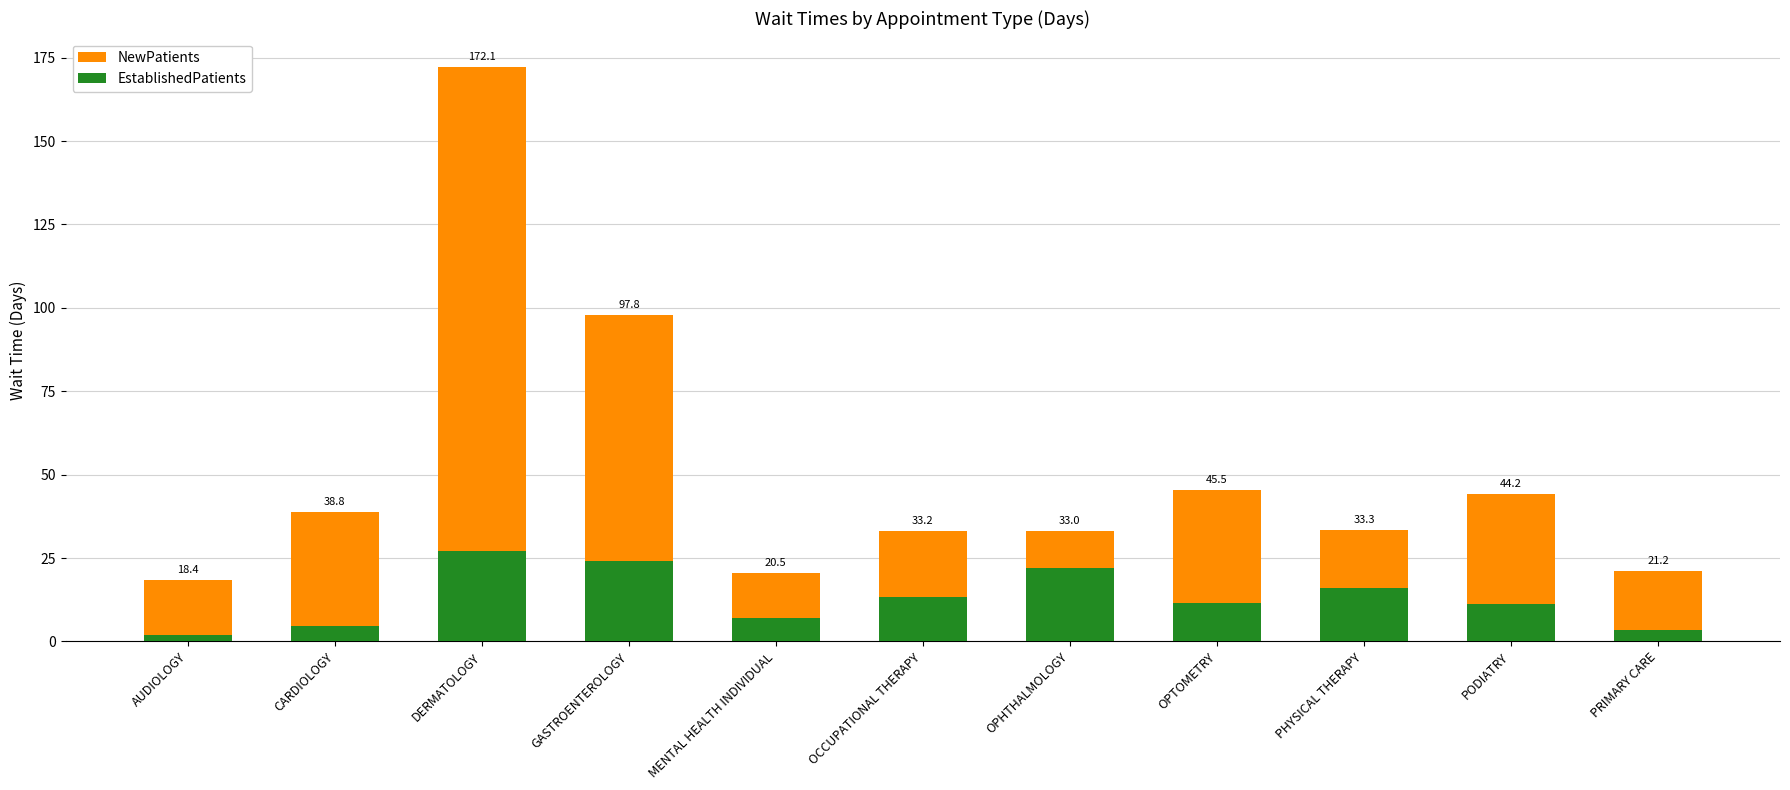

What is the spread (max minus min) of values at CARDIOLOGY?

34.1